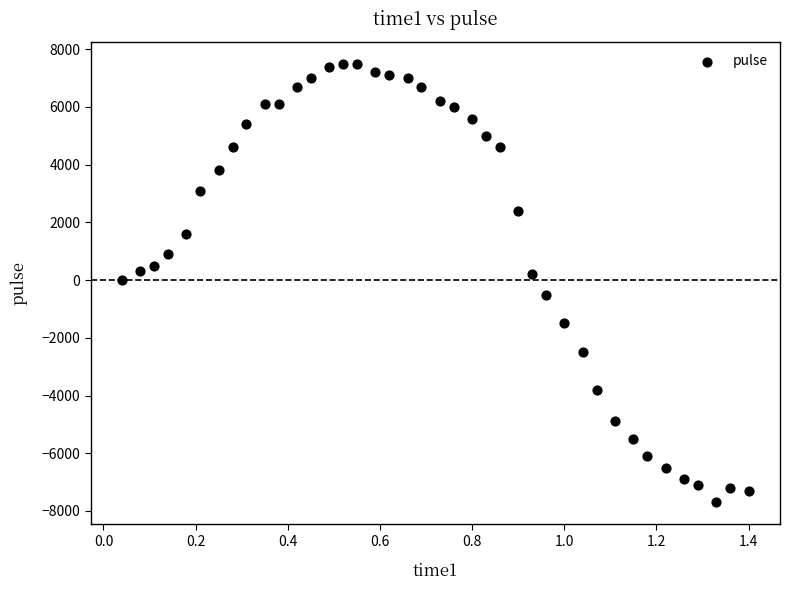

What is the range of Y values (max minus min)?

15200